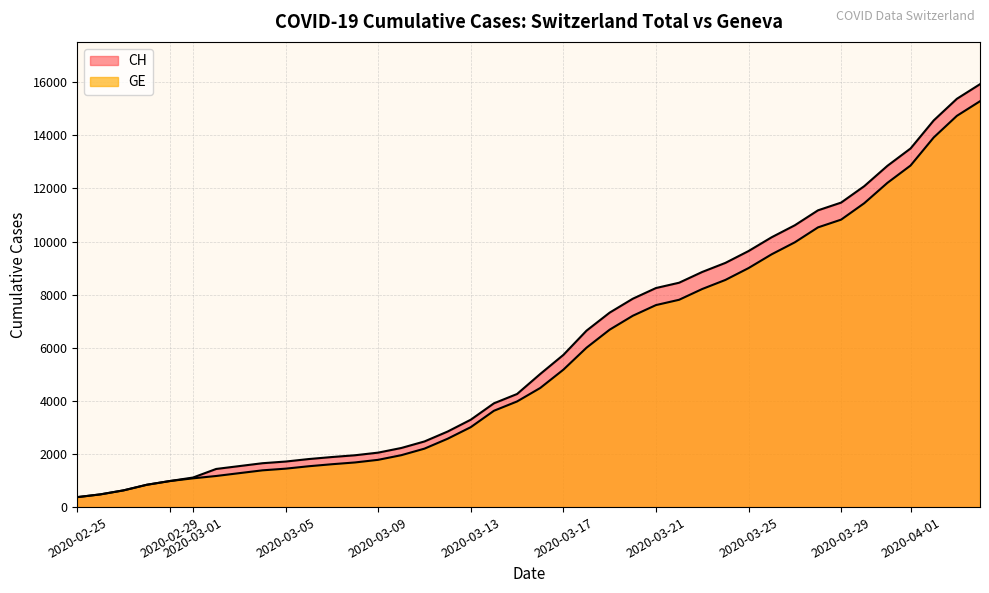

How many lines are shown in the chart?

2